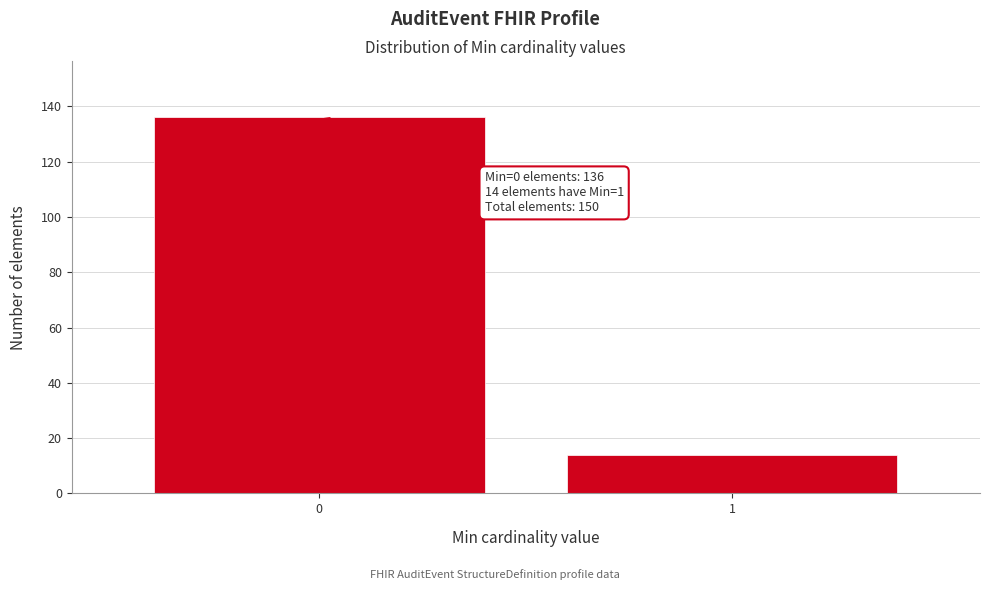

Reading right to left, transcribe all the data shown in this chart.

14	136